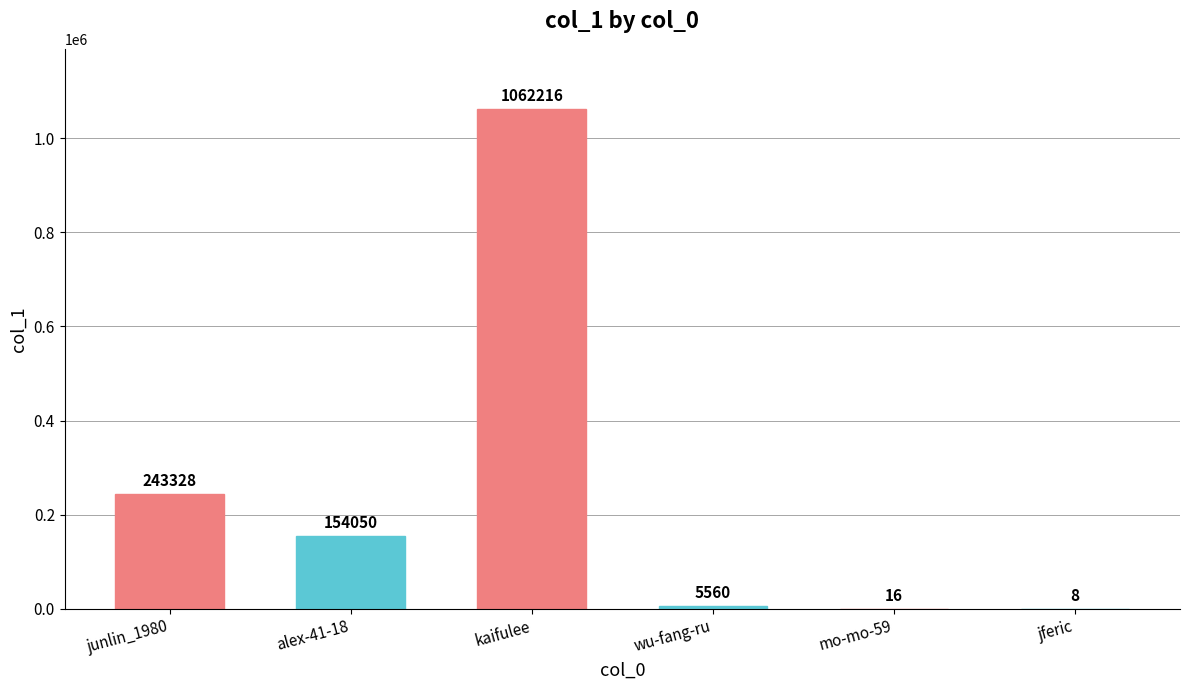

What is the difference between the values at mo-mo-59 and junlin_1980?

243312